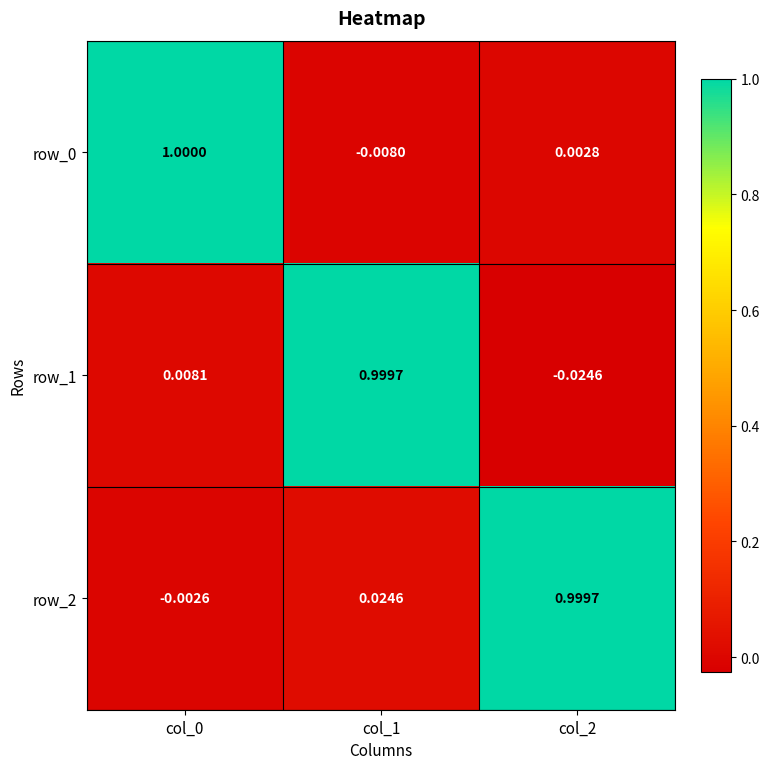

How many series are shown in this chart?

3